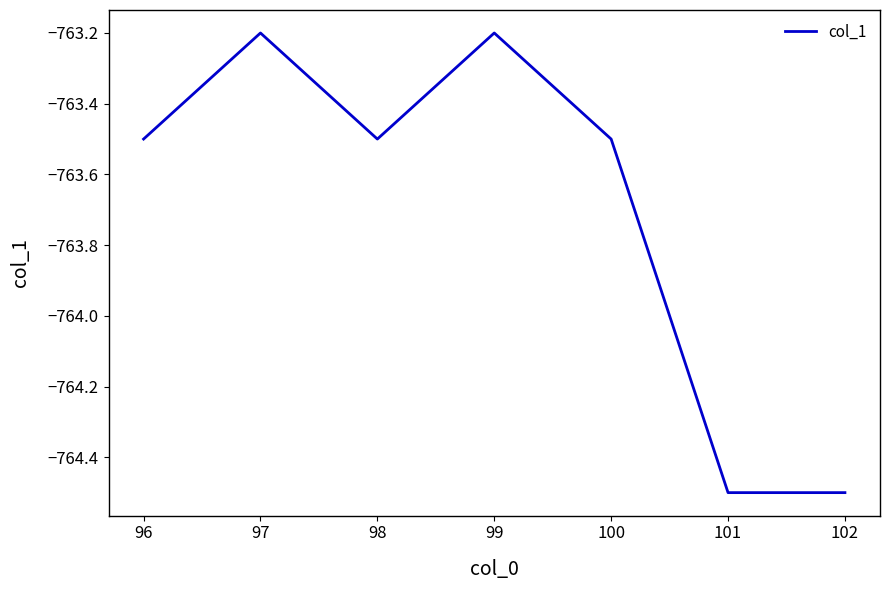

True or false: there are more than 2 points higher than both neighbors.

False